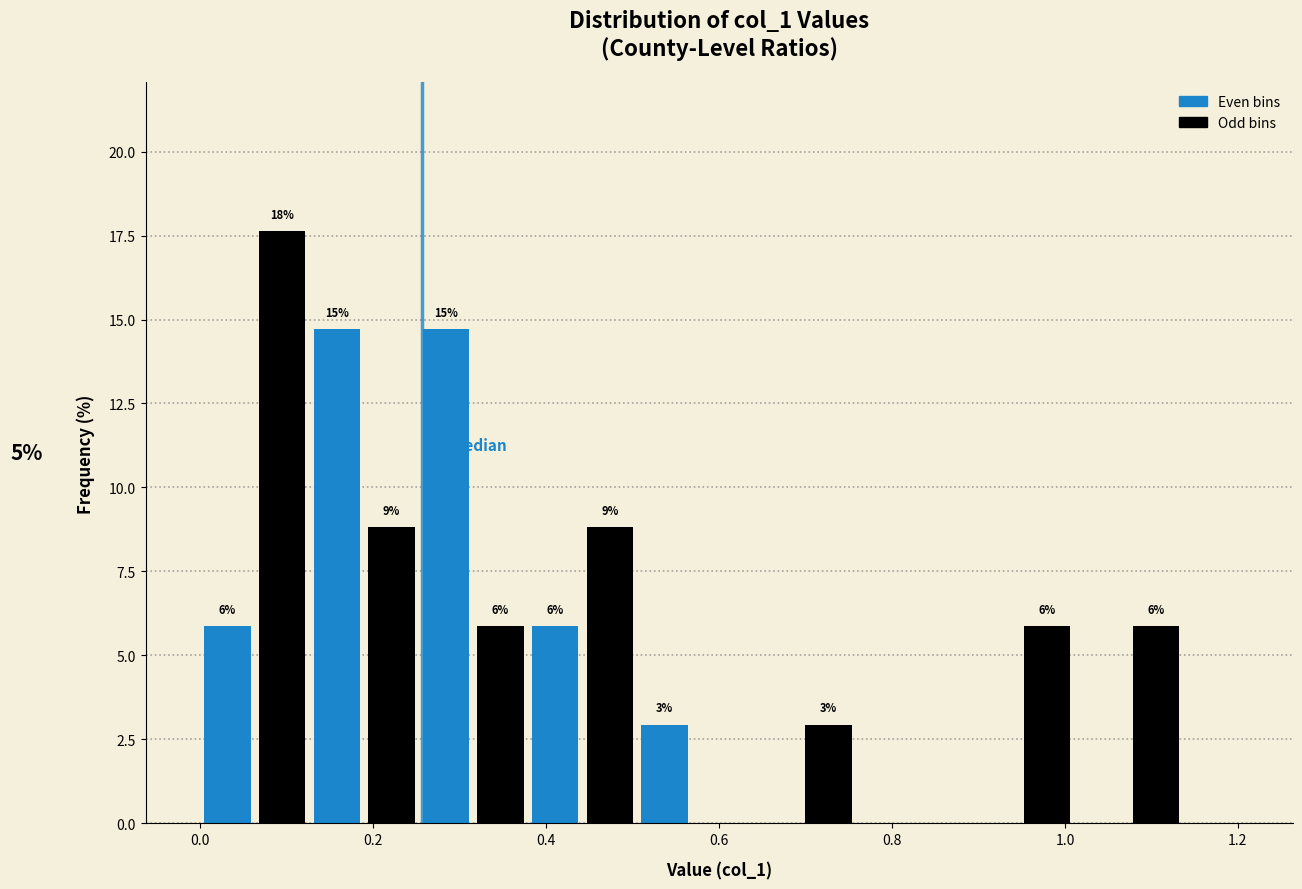

Around what value on the x-axis is the tallest bar? Give the approximate position of its centre, as read against the axis.

0.10